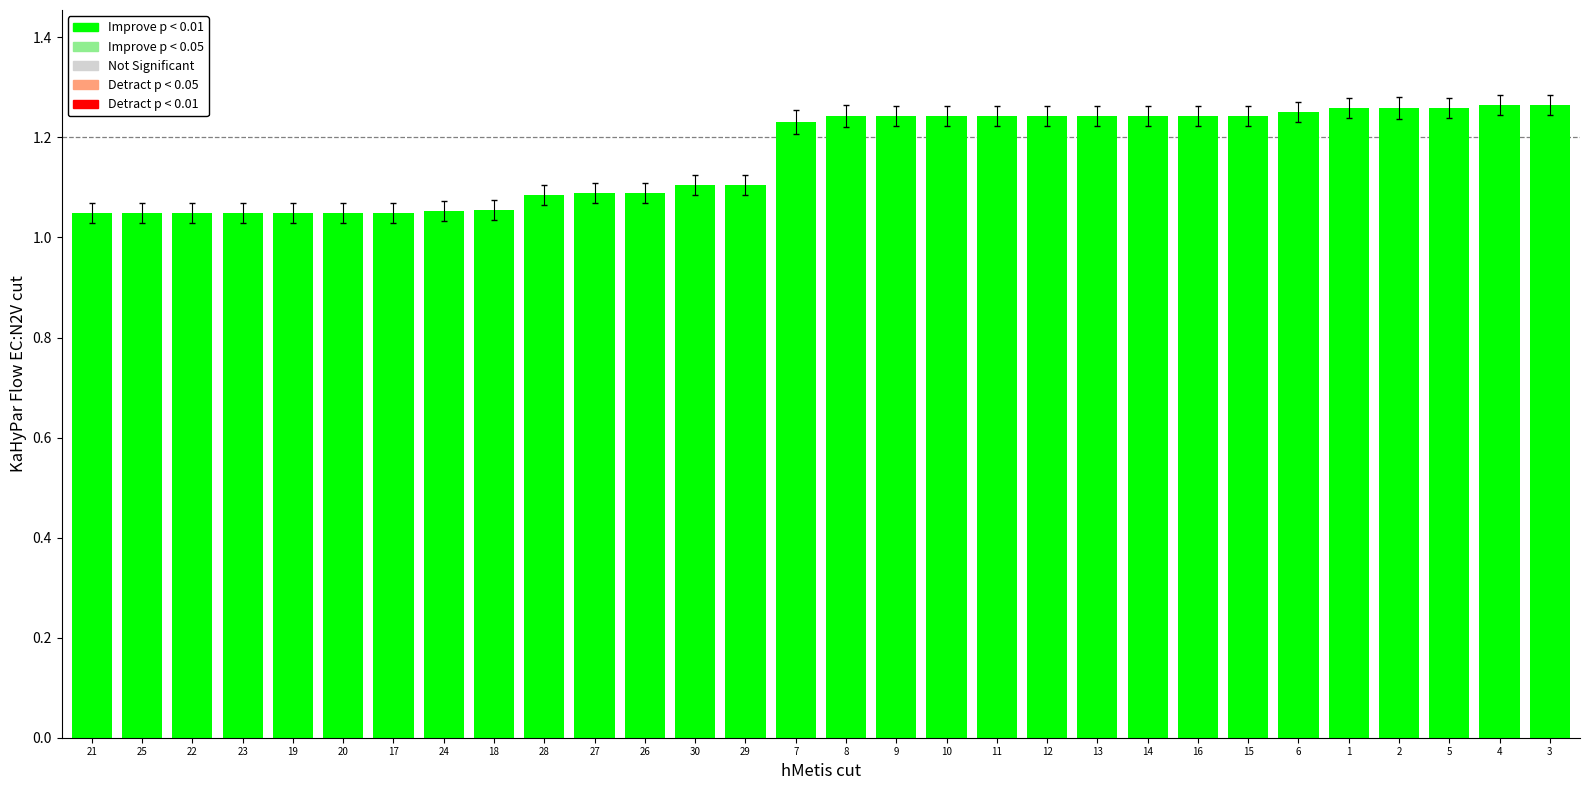

What is the change in value from 25 to 6?

+0.2